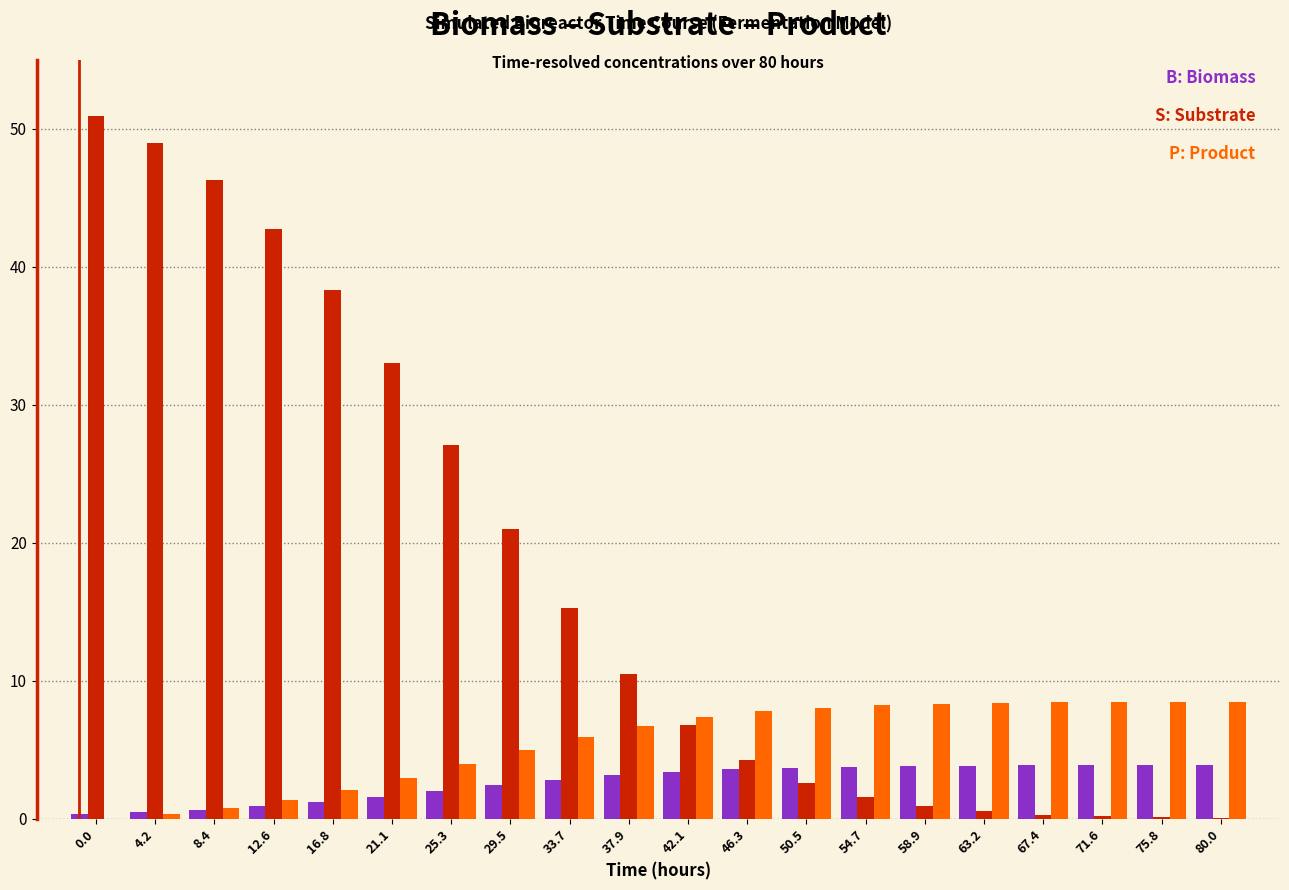

What is the maximum value shown in the chart?

50.9